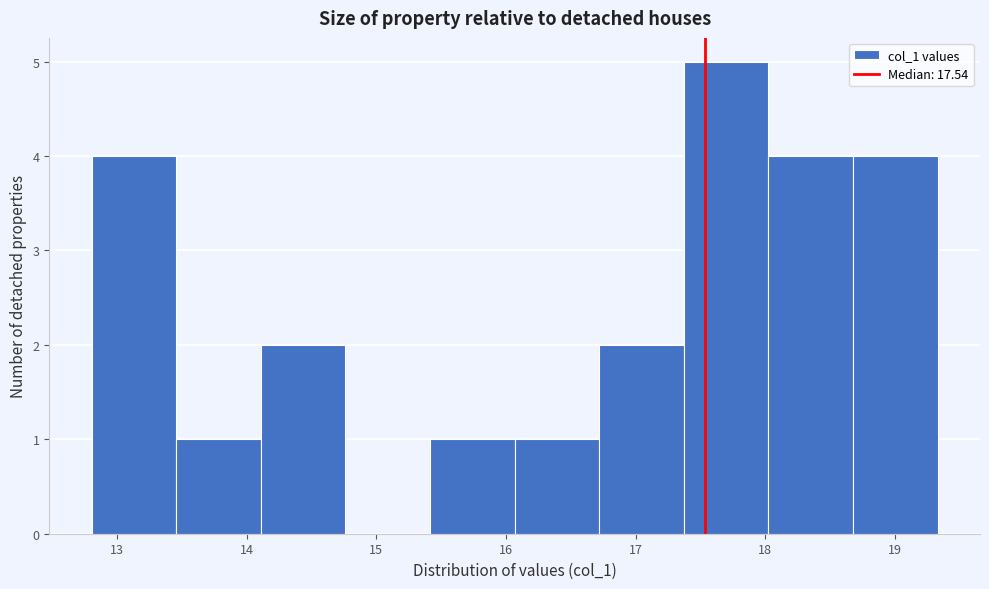

What is the height of the bar covering 12.8 to 13.5 on the x-axis? Neither the bar edges nor the heights are printed on the chart, so give them approximately, as read against the axes.

4